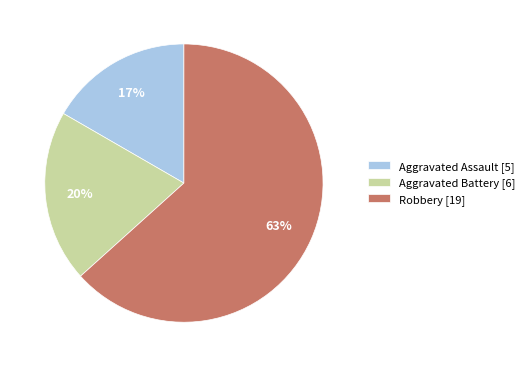

To the nearest percent, what is the average slice percentage?

33%